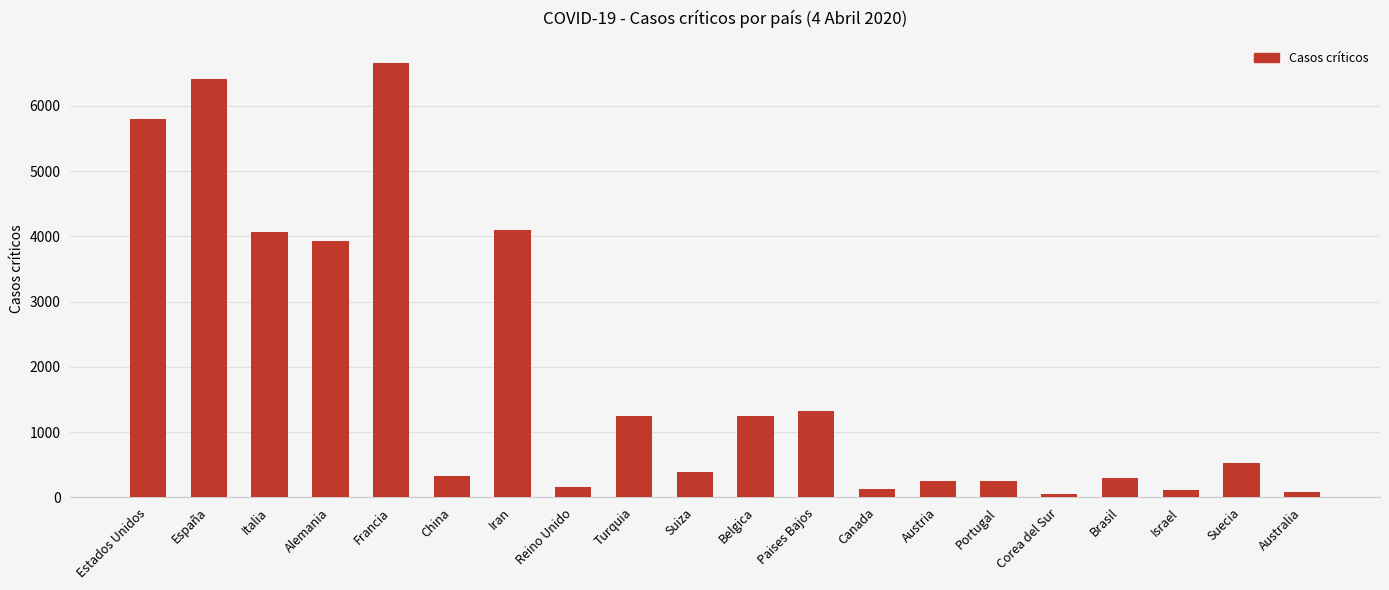

What is the difference between the second highest and minimum values?

6361